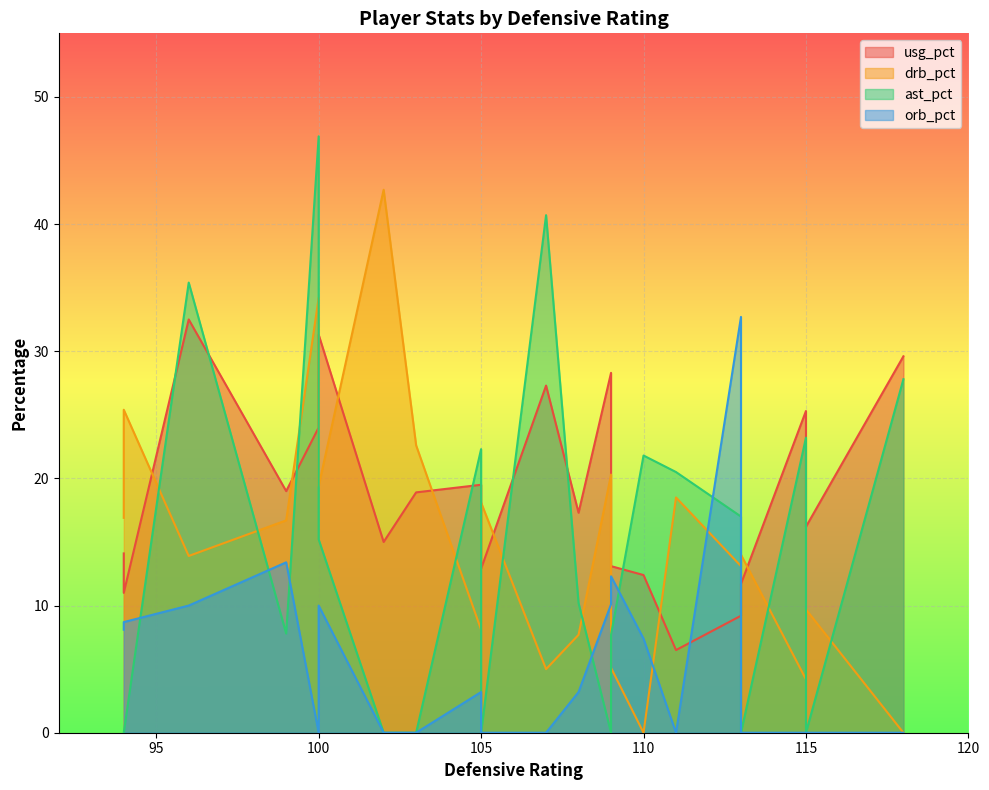

Is the value of orb_pct at 96 greater than the value of ast_pct at 110?

No